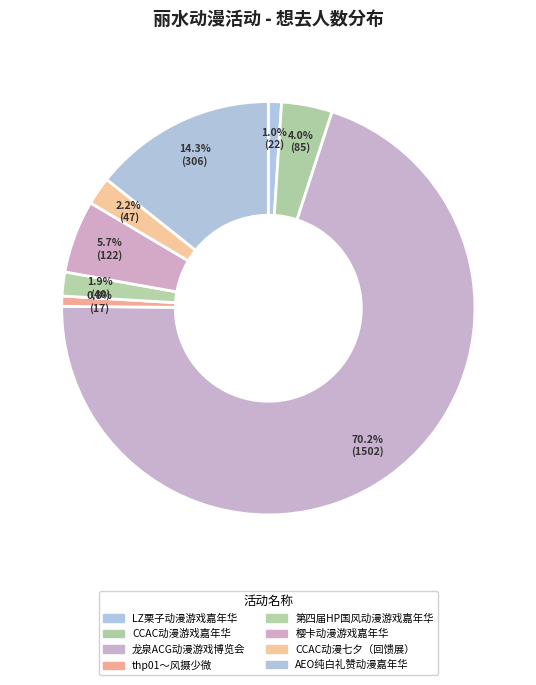

Is the sum of 樱卡动漫游戏嘉年华 and CCAC动漫七夕（回馈展） greater than half?

No